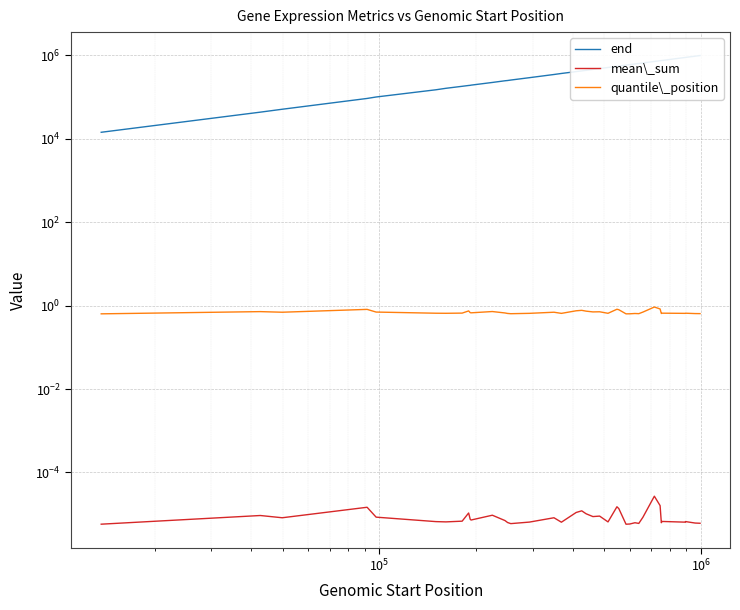

How many interior local peaks does the quantile\_position series have?

12